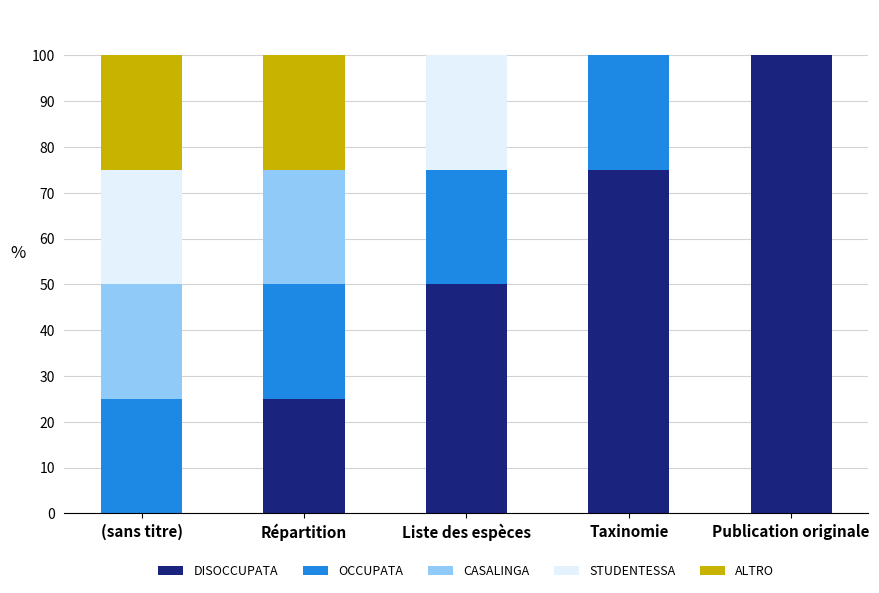

What is the total value across all series at Taxinomie?

100